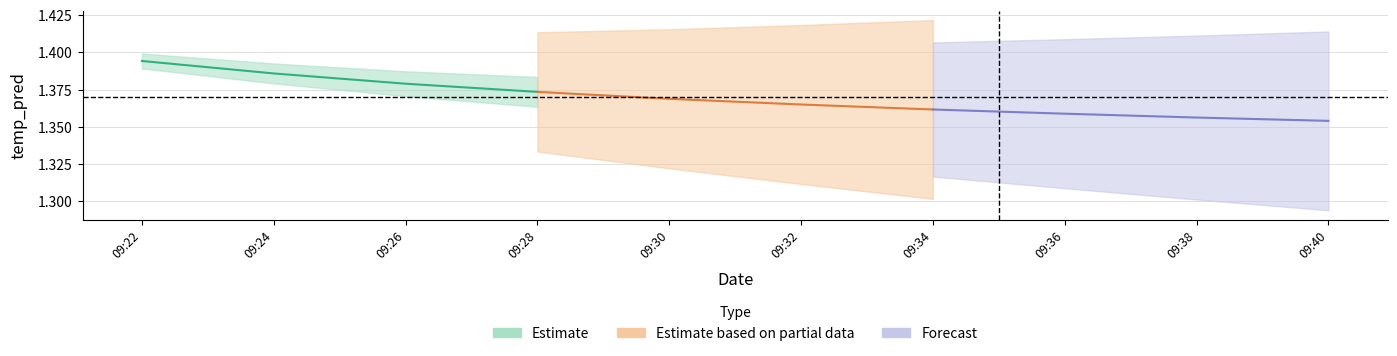

List the series in order of their overall mean, highest first.

Estimate, Estimate based on partial data, Forecast